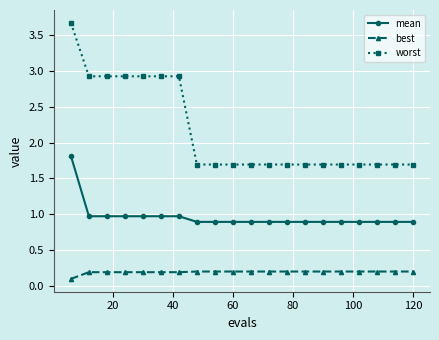

What is the average value of the worst series?

2.2